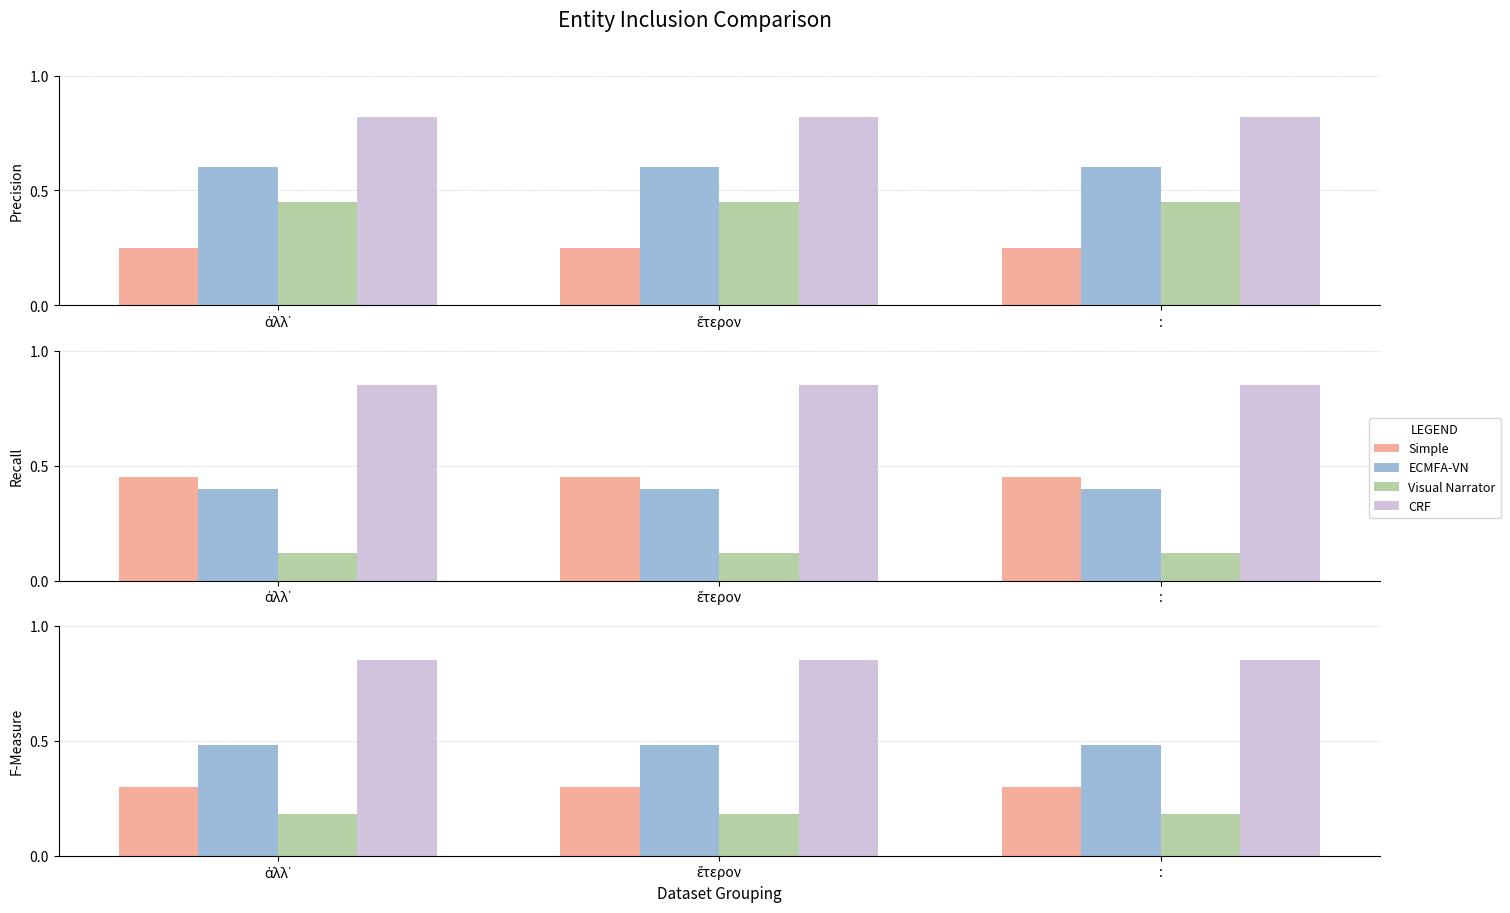

What is the label of the 2nd bar from the left?

ἕτερον